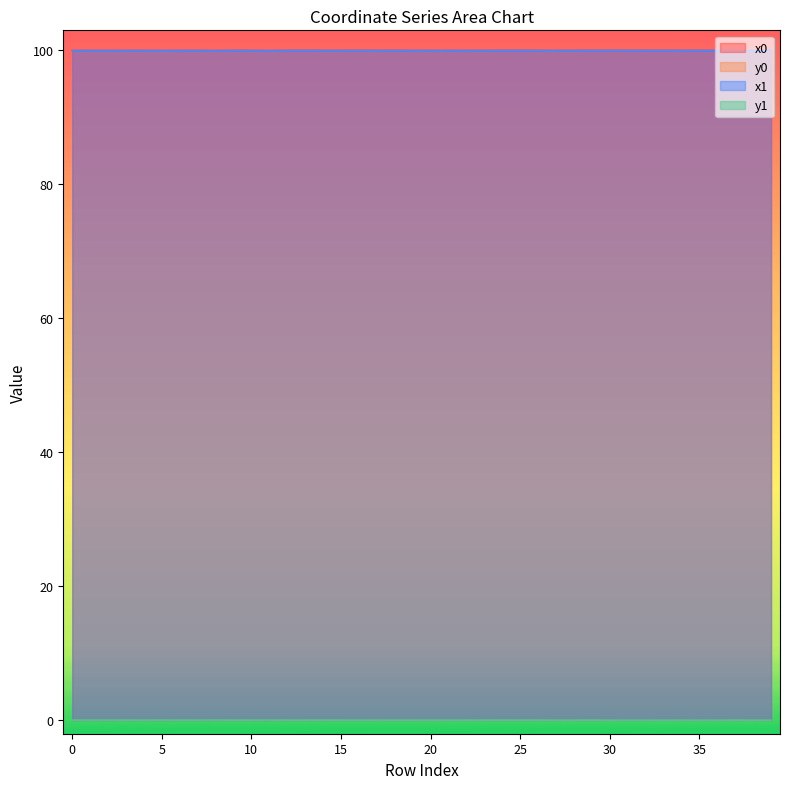

The y0 series shows 0.0 at 33. True or false?

True